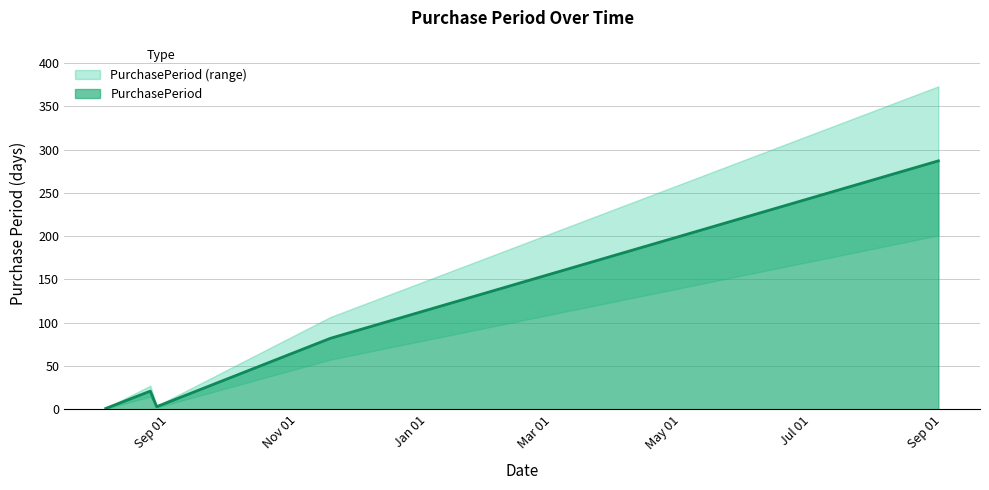

List the labels in order of value, largest first.

2017-08-30, 2016-11-16, 2016-08-23, 2016-08-26, 2016-08-02